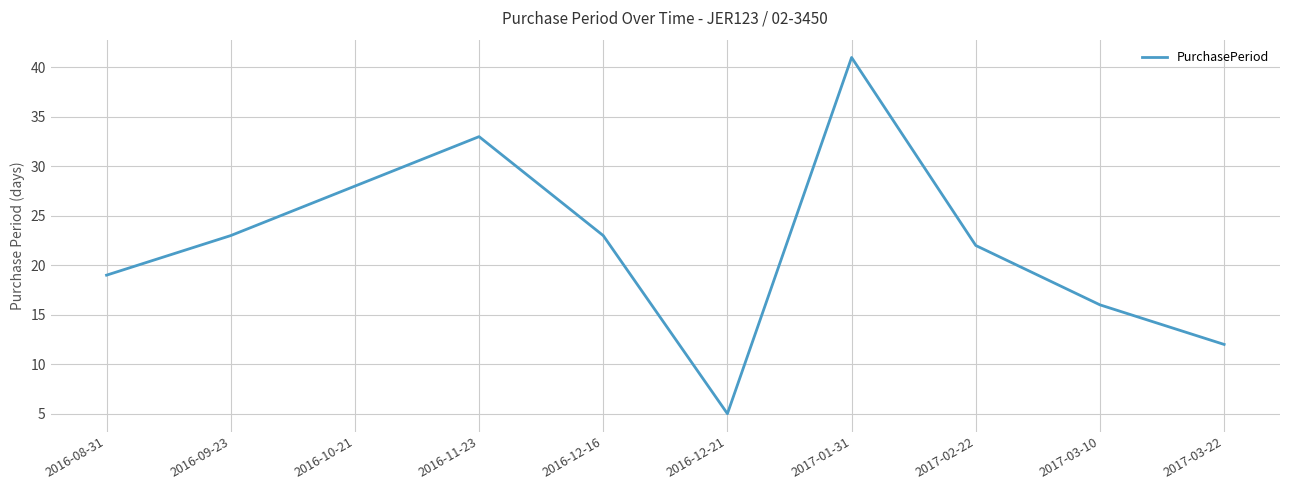

At which category does the data reach its first local valley?

2016-12-21